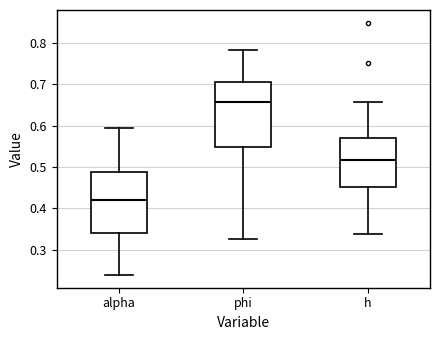

Reading left to right, transcribe this box plot: for each box, give where its median line is, the range the box spans, and where its two whiskers end, as read against the y-axis. The values are not printed on the chart, so give them approximately, as read against the axis.

alpha: median 0.42, box 0.34 to 0.49, whiskers 0.24 to 0.59
phi: median 0.66, box 0.55 to 0.70, whiskers 0.33 to 0.78
h: median 0.52, box 0.45 to 0.57, whiskers 0.34 to 0.66